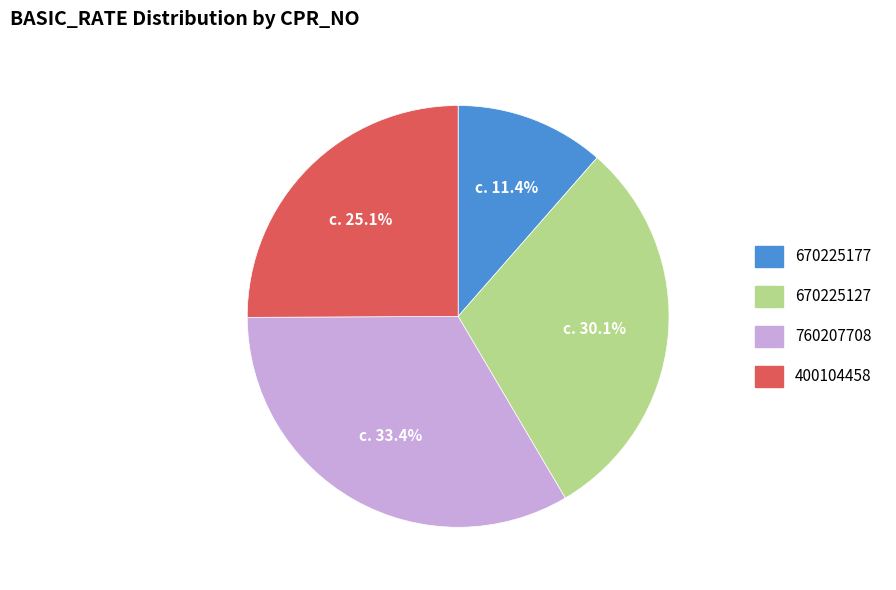

Is it true that 400104458 is 25% of the pie?

True